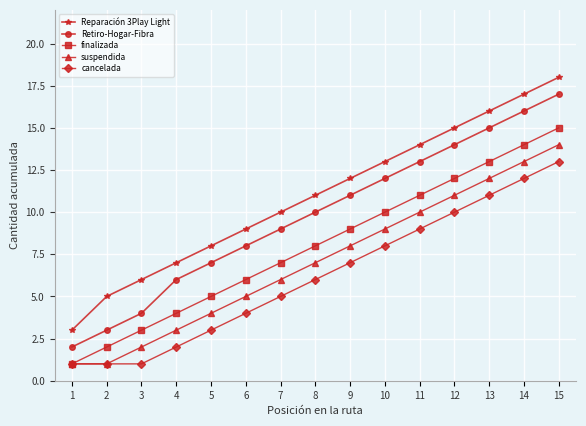

At which category is the sum across all series the highest?

15